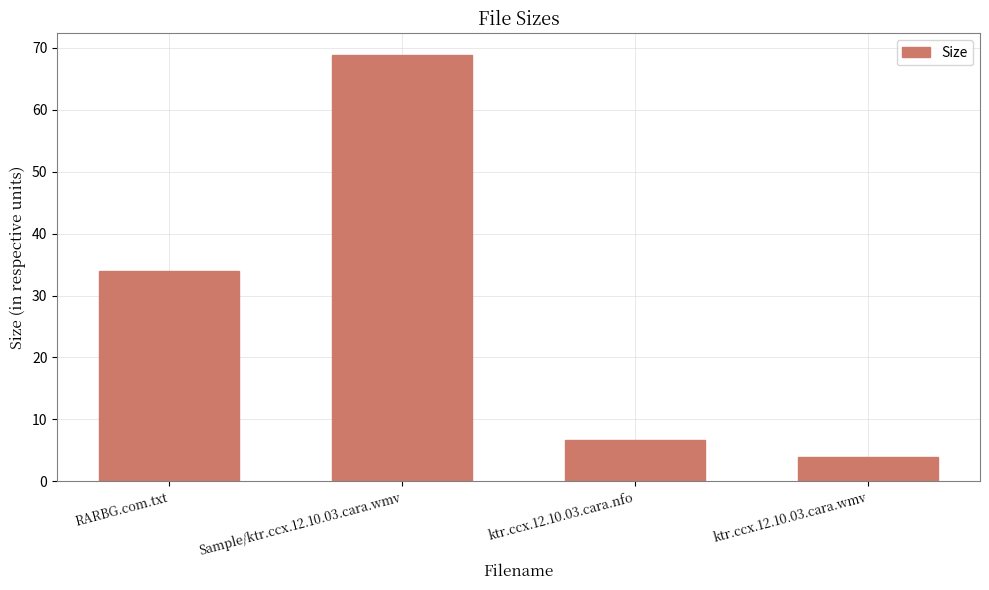

What is the label of the 1st bar from the right?

ktr.ccx.12.10.03.cara.wmv